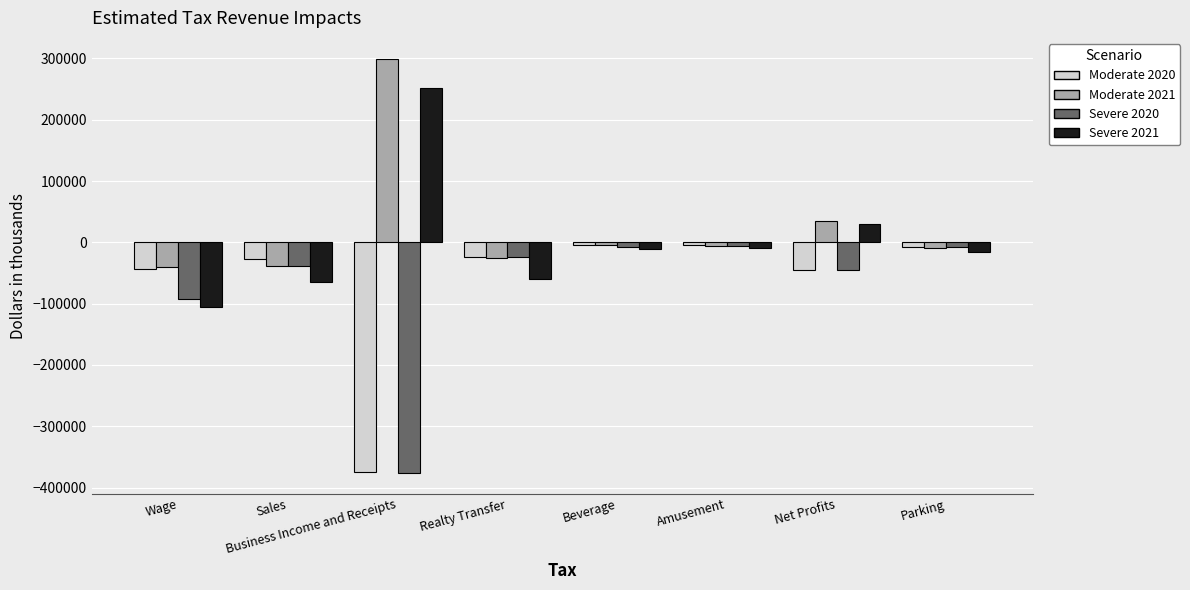

What is the average value of the Moderate 2021 series?

26452.0